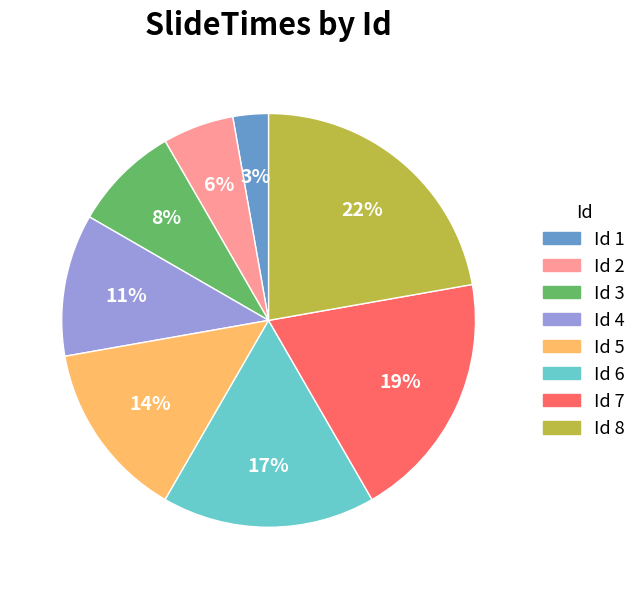

Combined, do Id 4 and Id 7 account for over 50%?

No